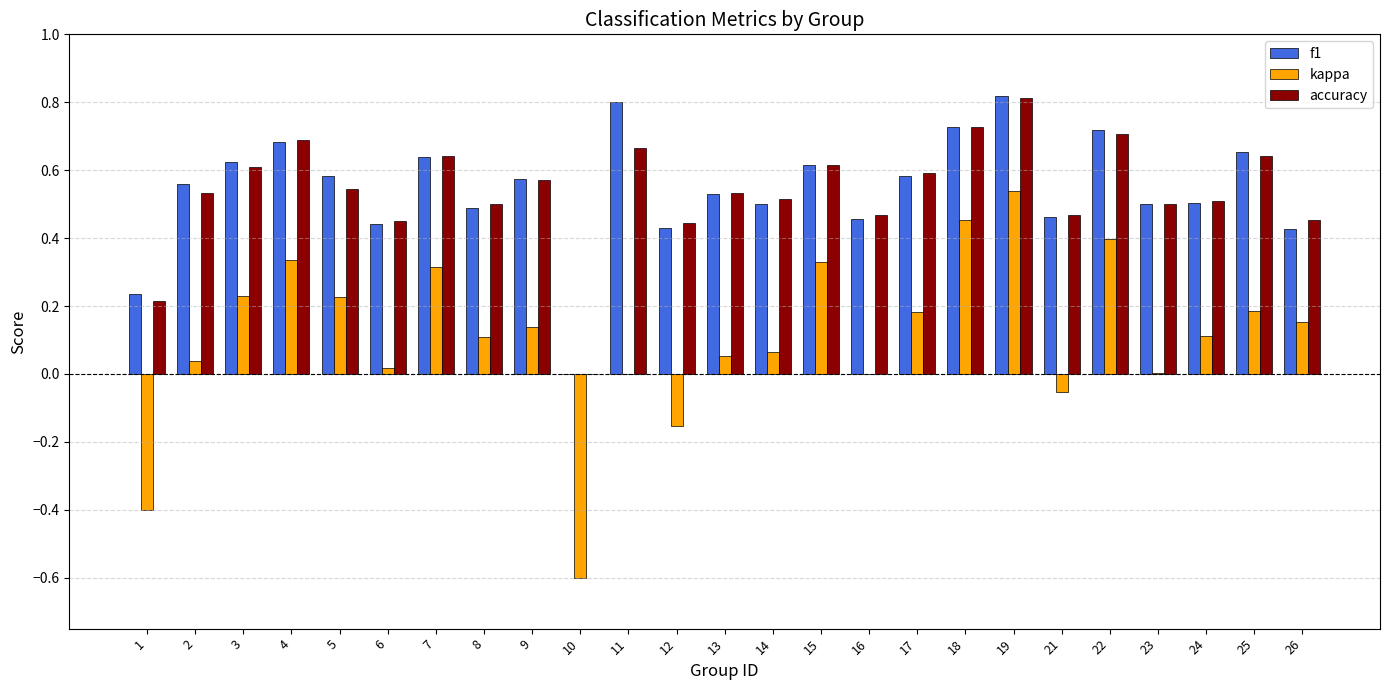

How many categories are shown in the chart?

25